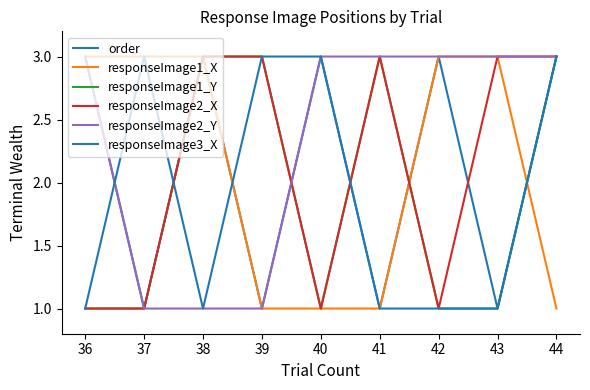

What is the highest value of the responseImage1_X series?

3